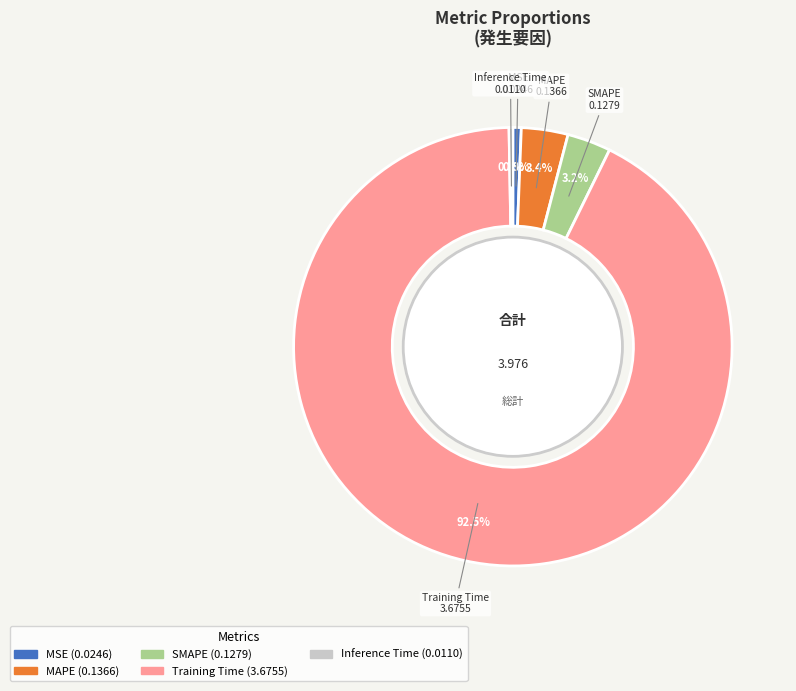

What percentage is NOT represented by MAPE?

96.6%